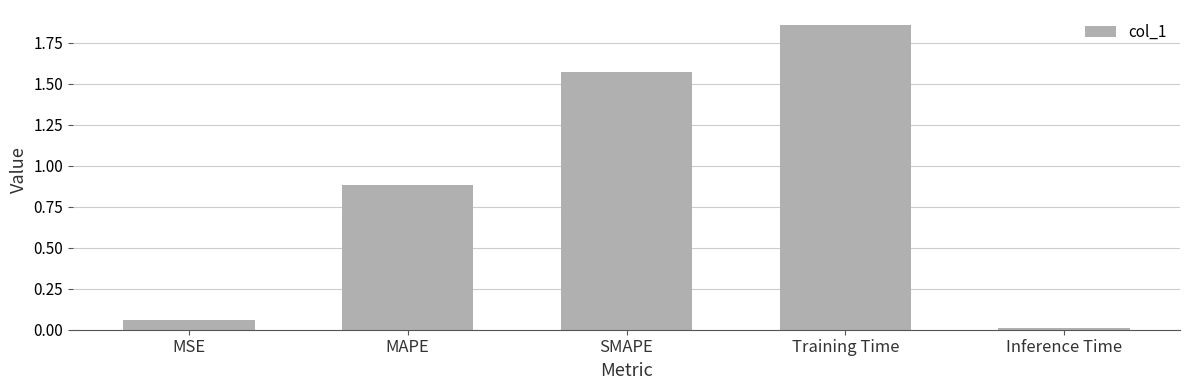

What is the label of the 1st bar from the left?

MSE